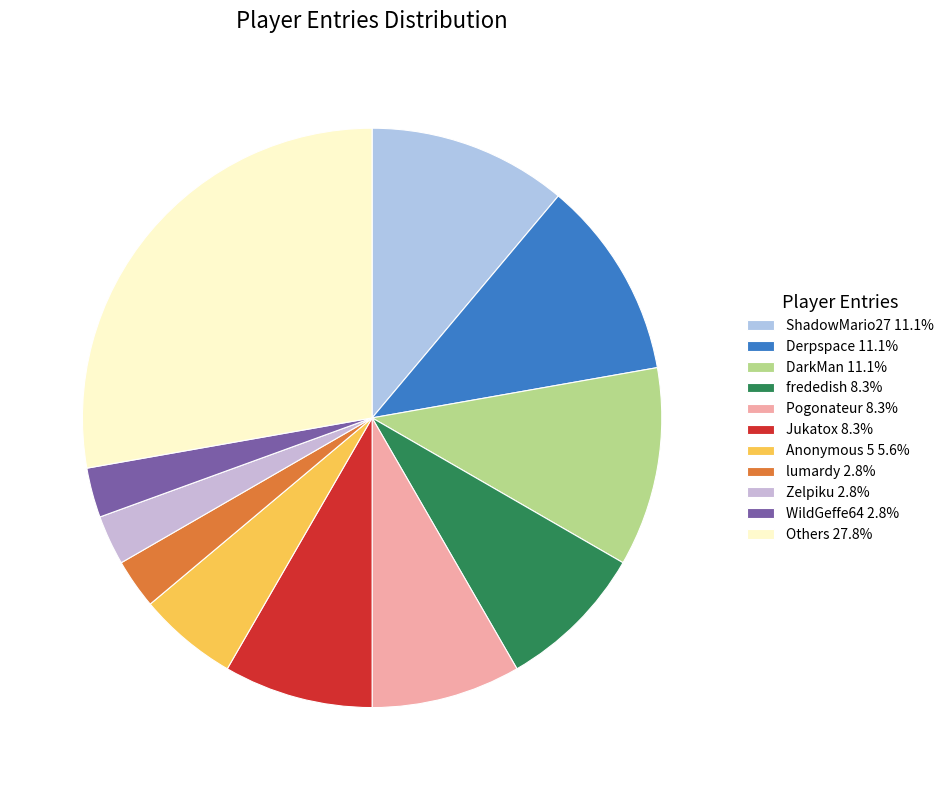

How many segments does this pie chart have?

11